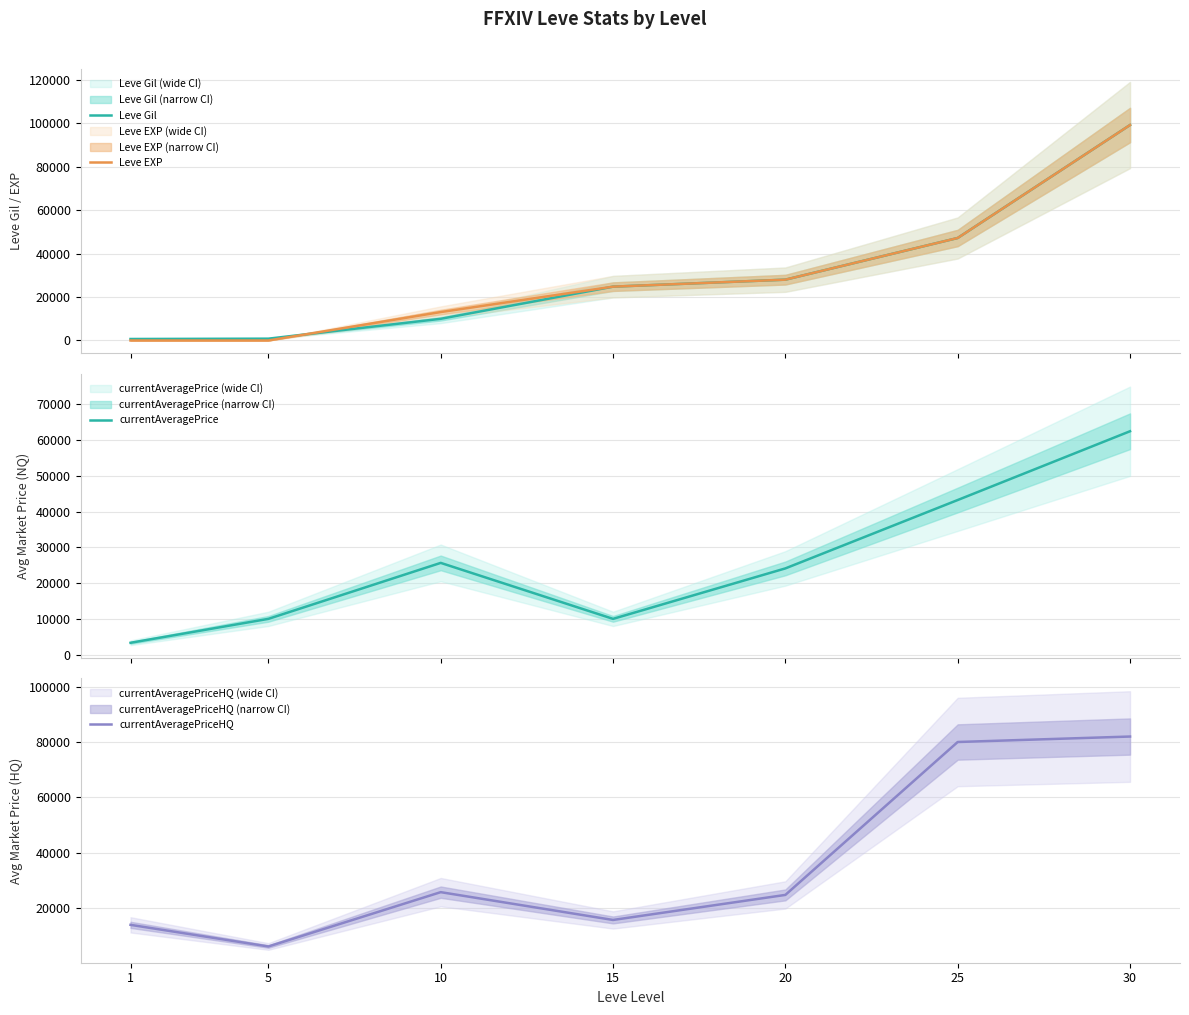

What is the total value across all series at 10?

74412